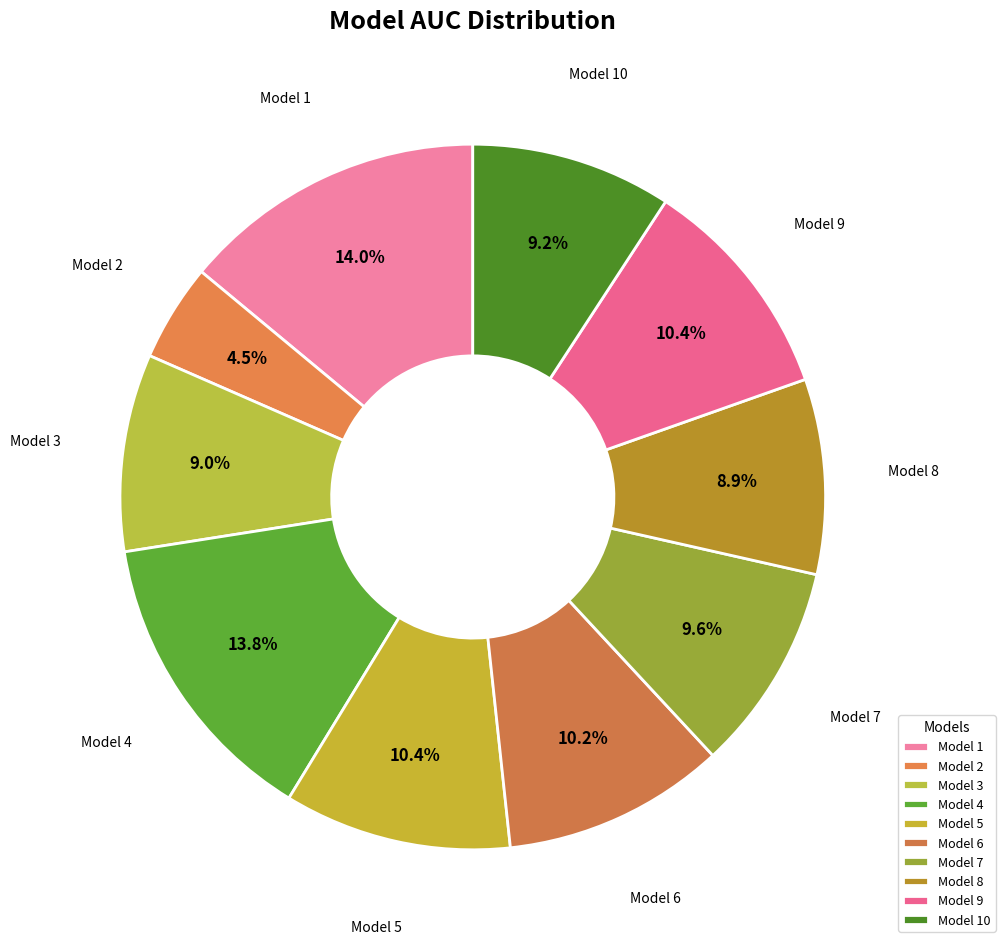

To the nearest percent, what is the combined percentage of Model 2 and Model 5?

15%